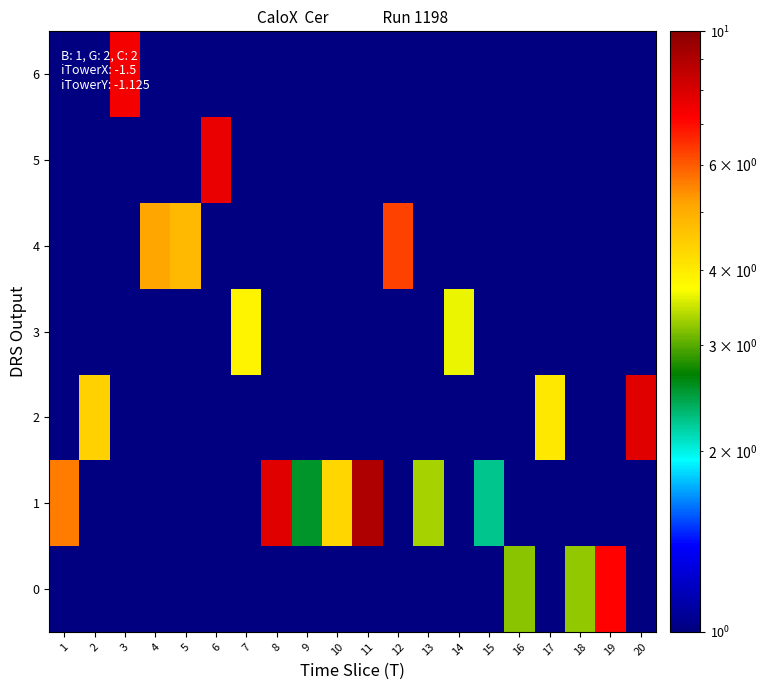

At which category is the sum across all series the highest?

11